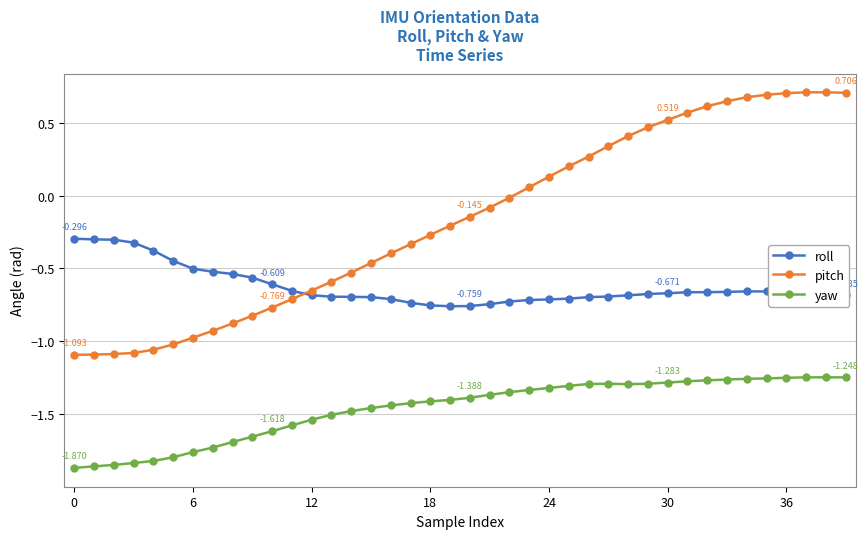

Rank the series by their average value, from lowest to highest.

yaw, roll, pitch